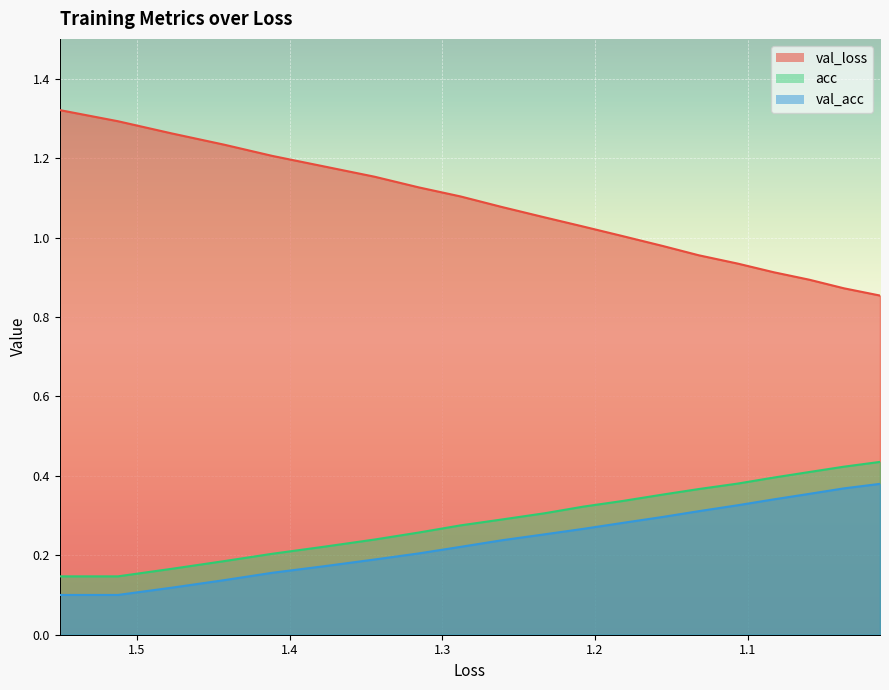

What is the minimum value shown in the chart?

0.1